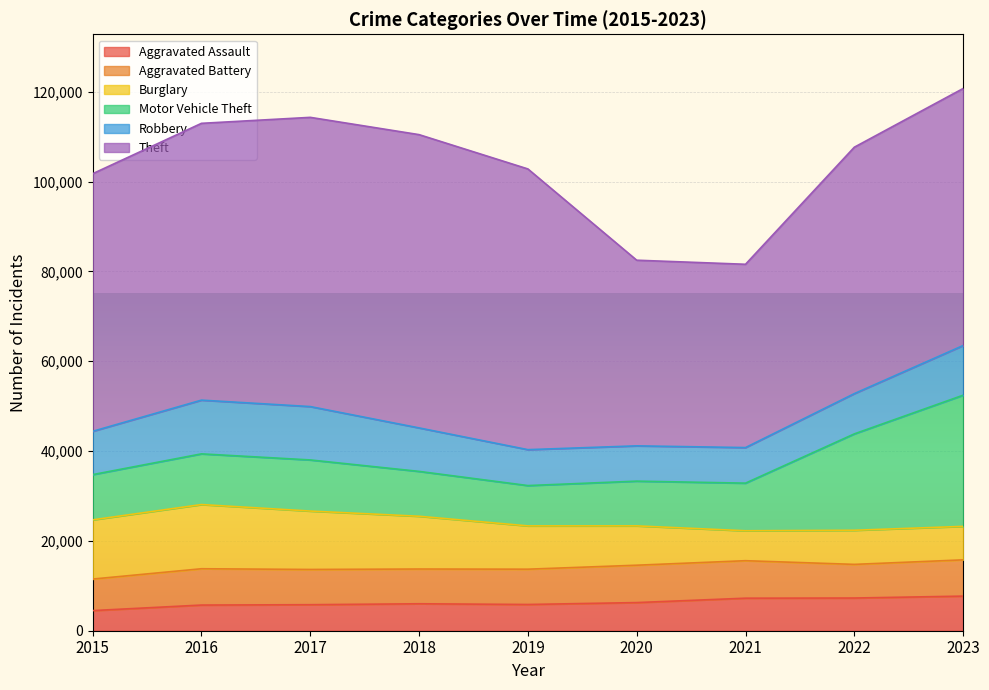

What is the average value of the Motor Vehicle Theft series?

13657